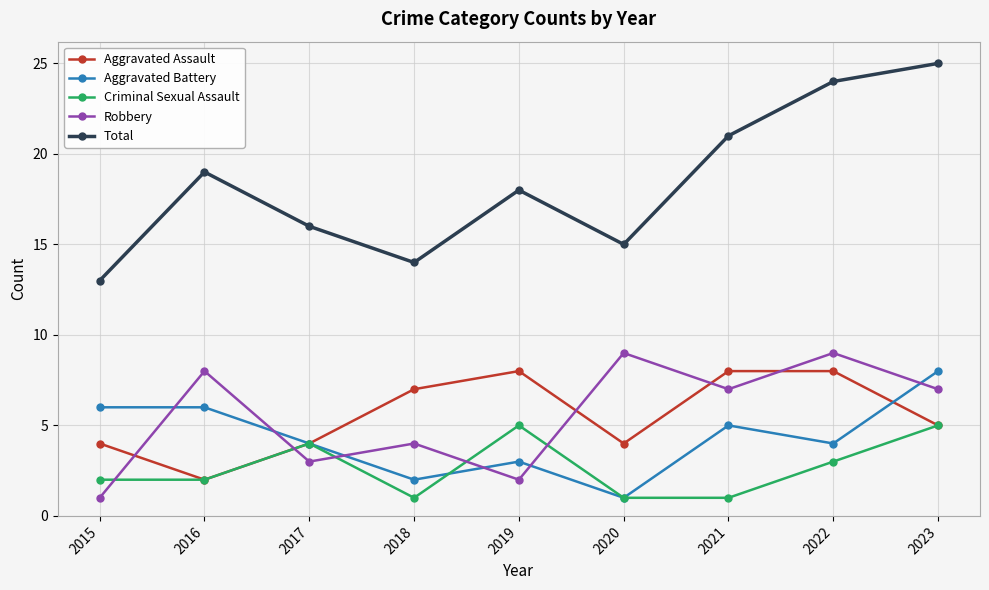

What is the maximum value shown in the chart?

25